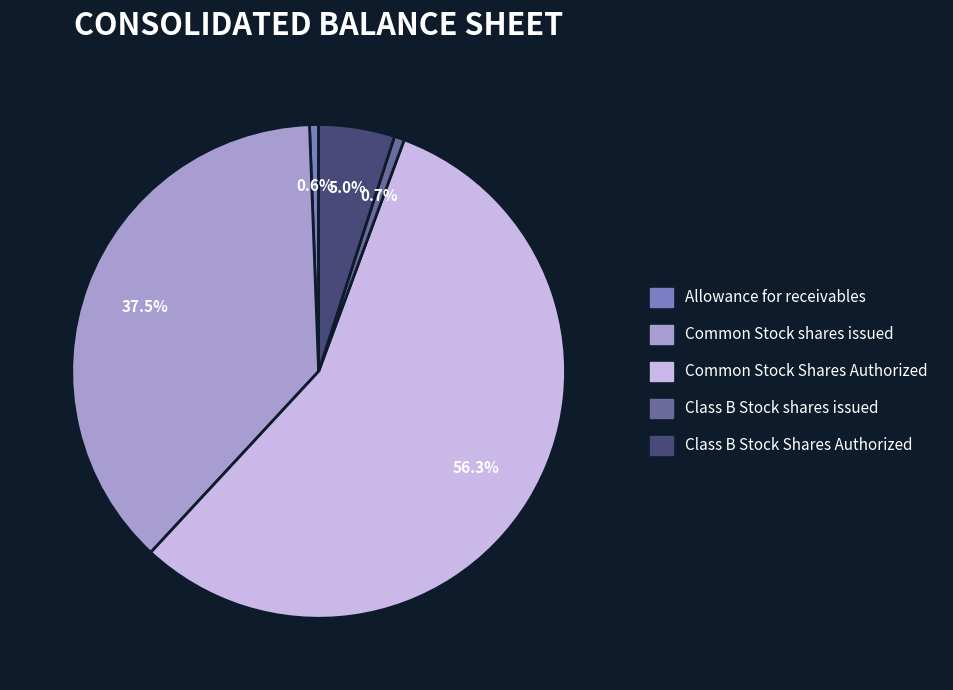

Is there a majority slice in this chart?

Yes